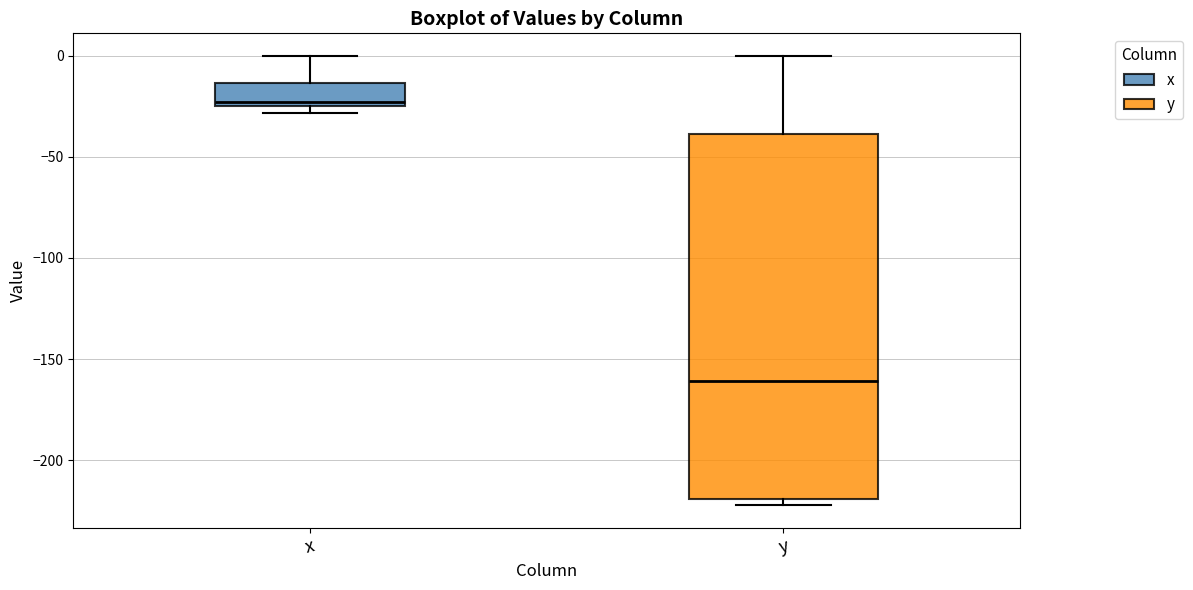

Where is the lower edge of the box for y on the y-axis? The values are not printed on the chart, so give them approximately, as read against the axis.

-220